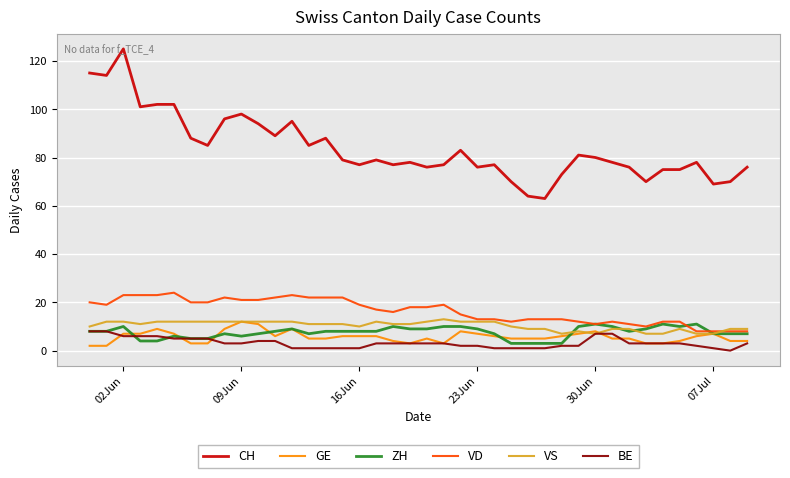

What is the maximum value shown in the chart?

125